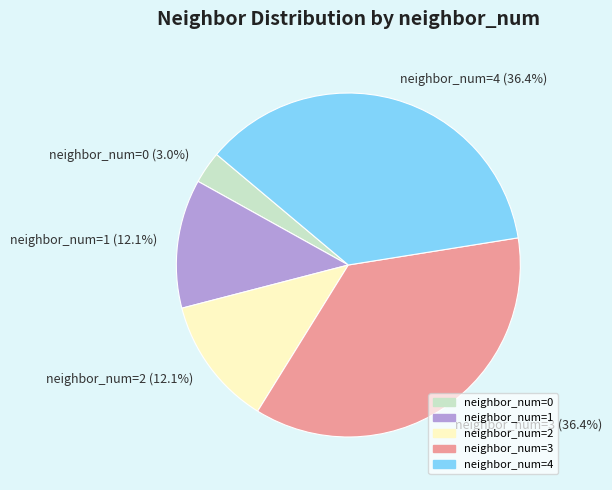

Which slice is the smallest?

neighbor_num=0